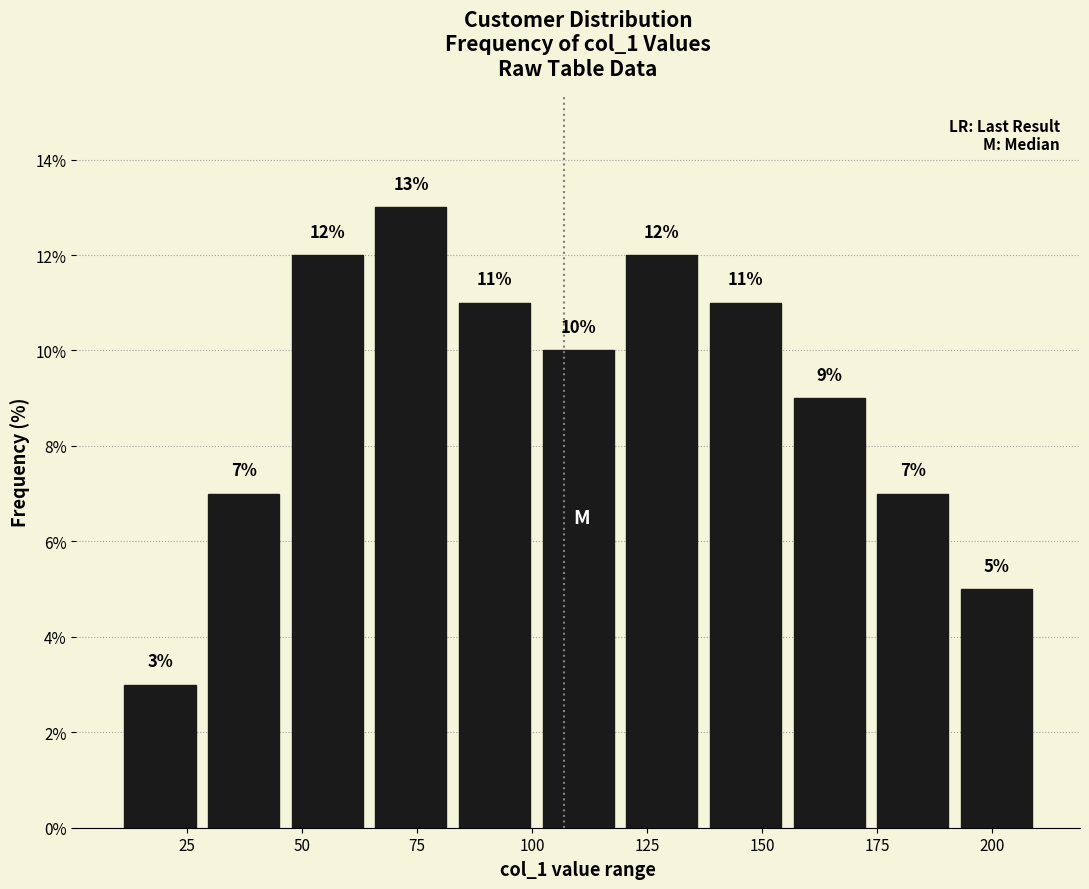

Around what value on the x-axis is the tallest bar? Give the approximate position of its centre, as read against the axis.

75